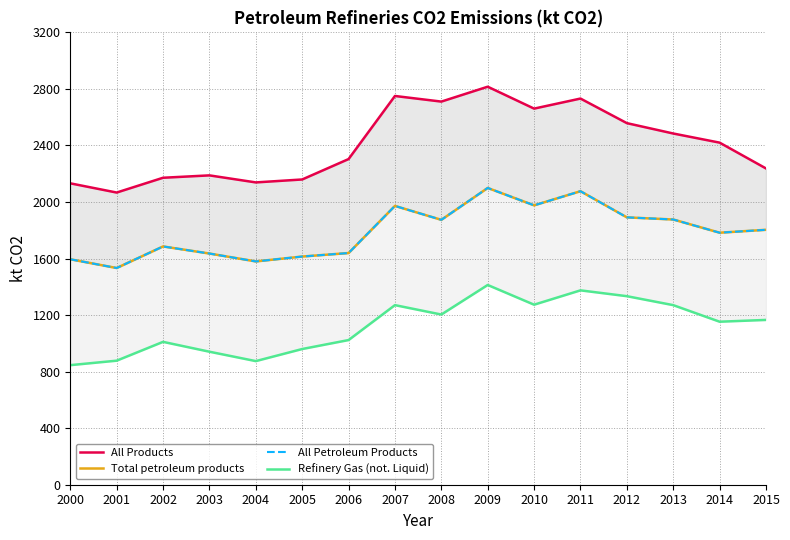

What is the approximate value of All Products at 2008?

2710.3